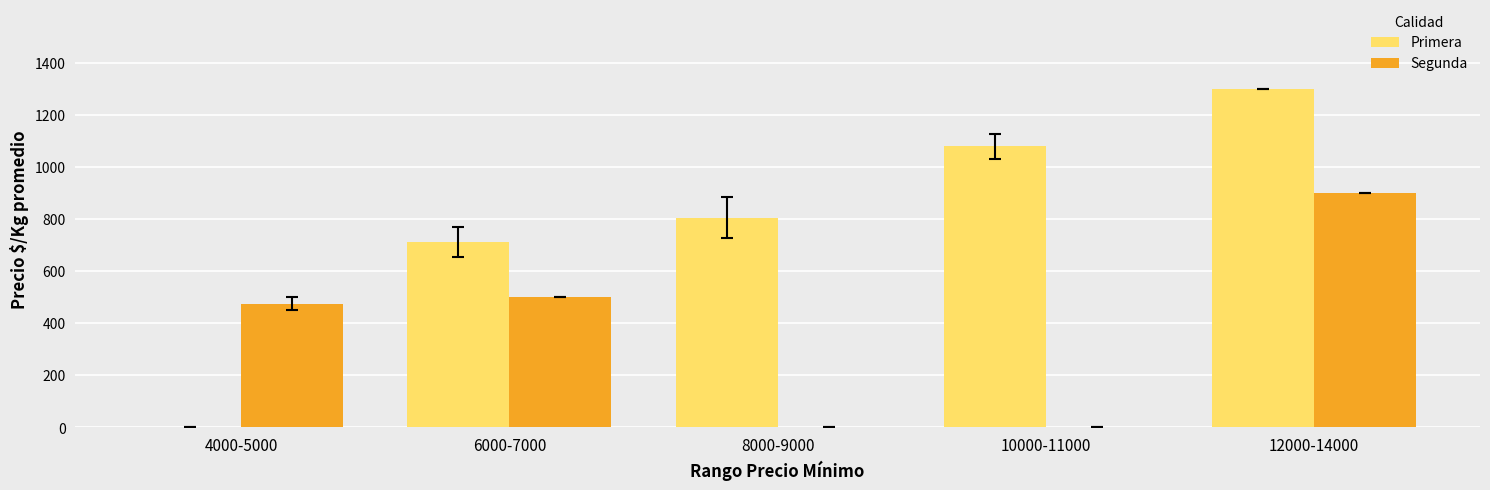

How many data points in Primera are above 805?

3